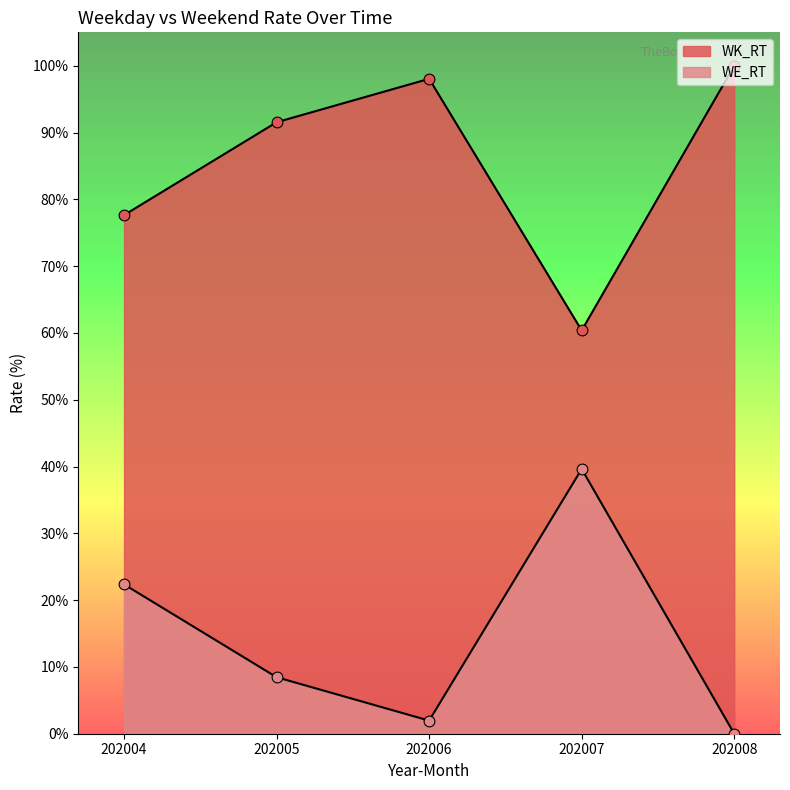

Which series has the widest spread of Y values?

WK_RT